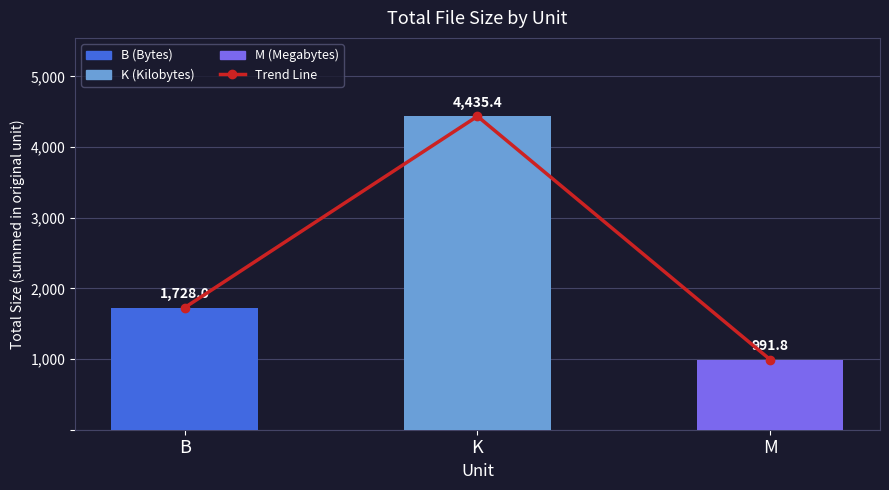

True or false: Trend Line has a value of 4435.4 at K.

True